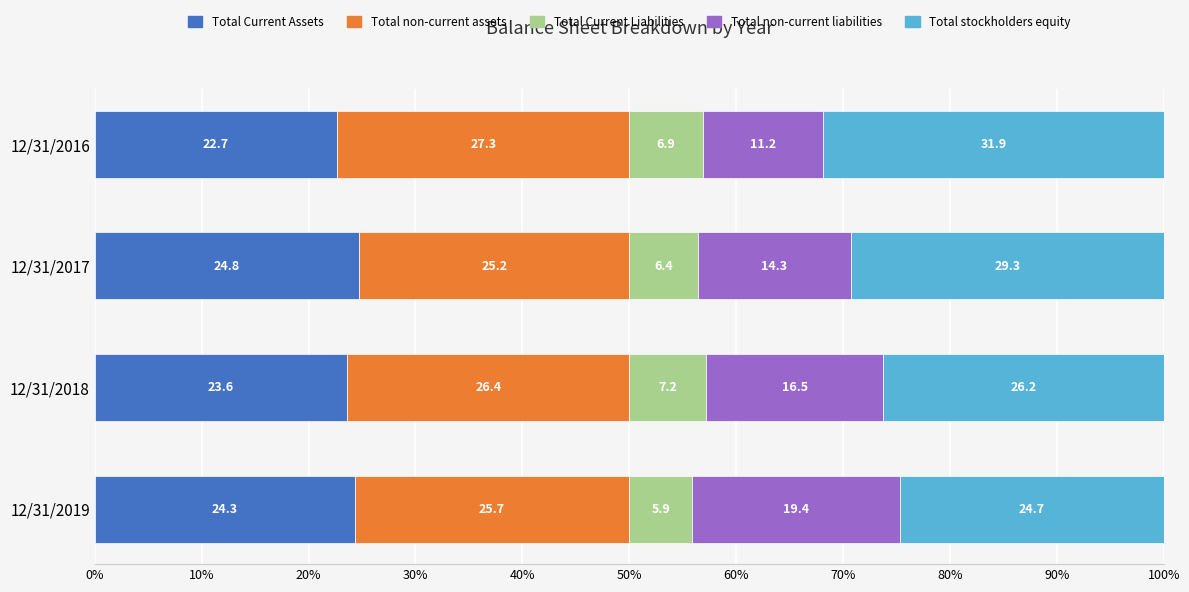

How many categories are shown in the chart?

4